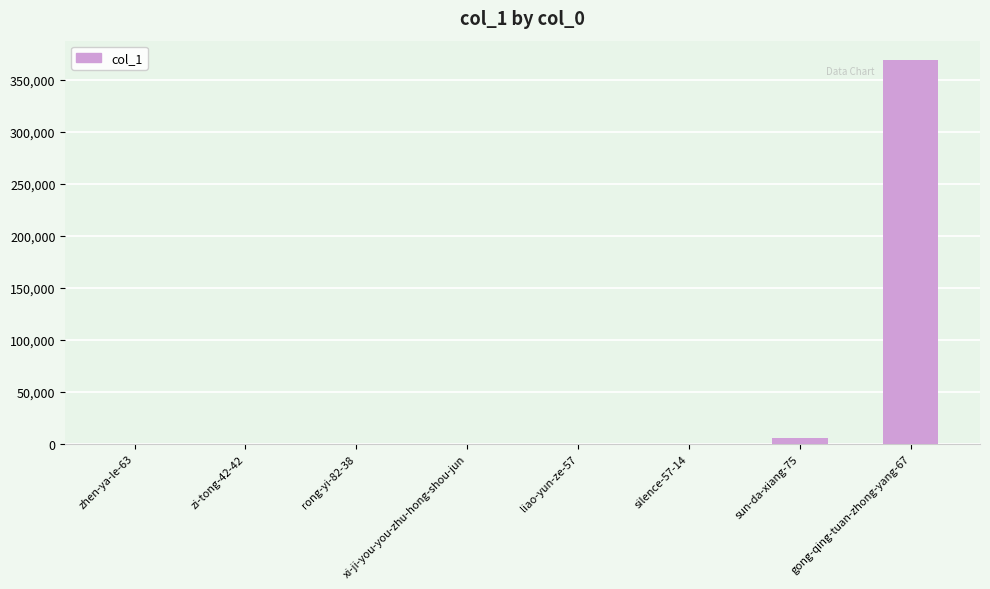

What is the sum of all values?

374682